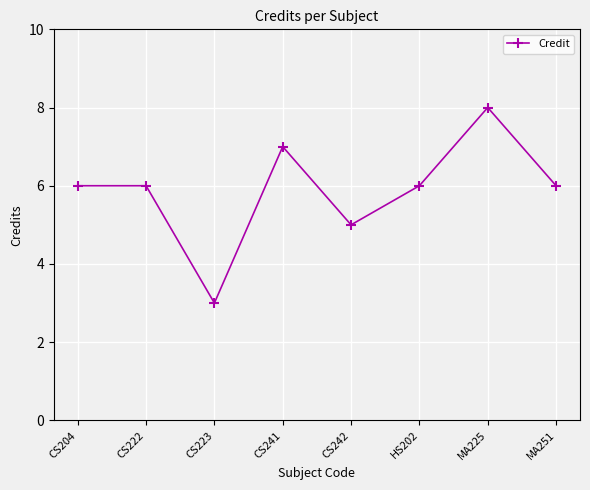

Read the value at HS202.

6